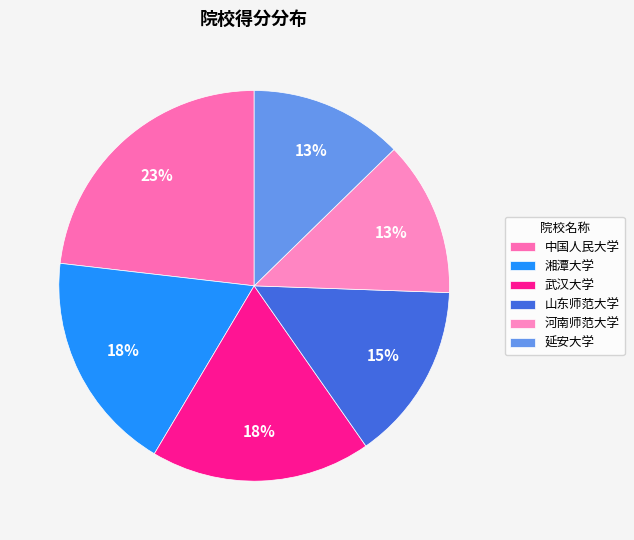

What is the change in value from 武汉大学 to 延安大学?

-14.8